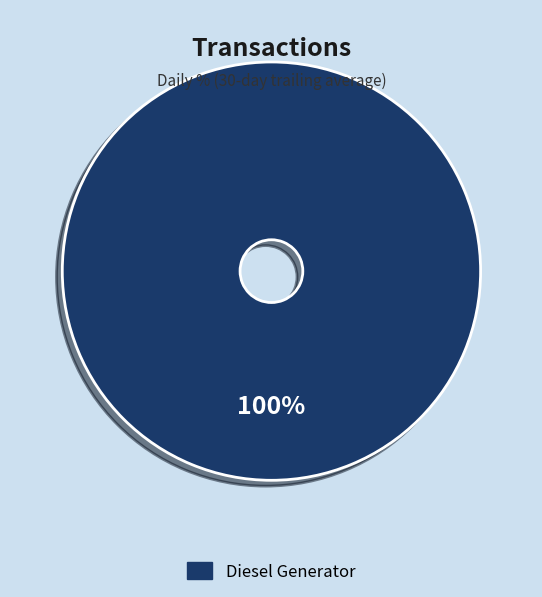

Is there a majority slice in this chart?

Yes